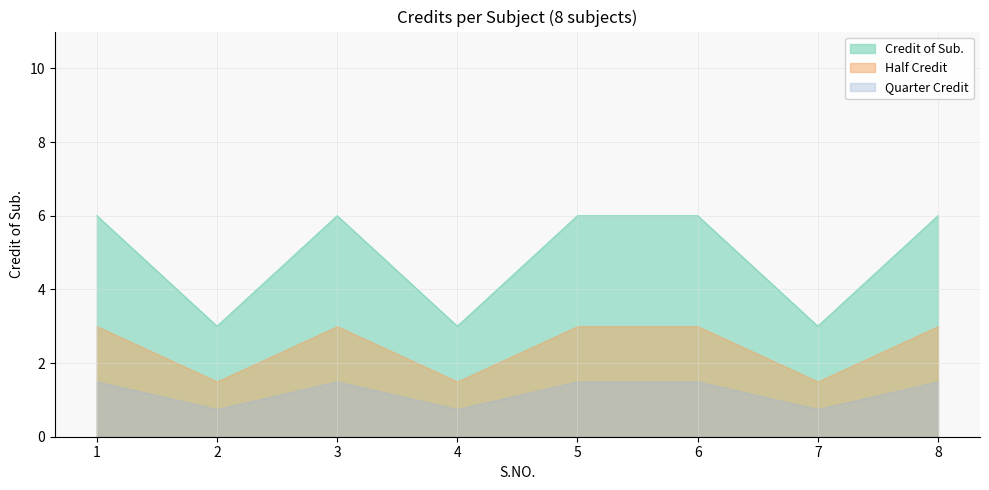

True or false: there are more than 1 points higher than both neighbors.

False